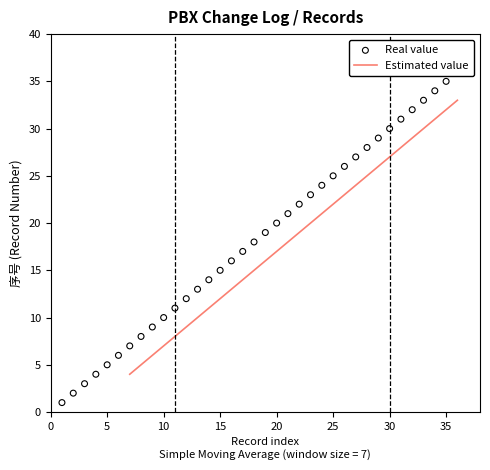

What is the change in value from 3 to 8?

+5